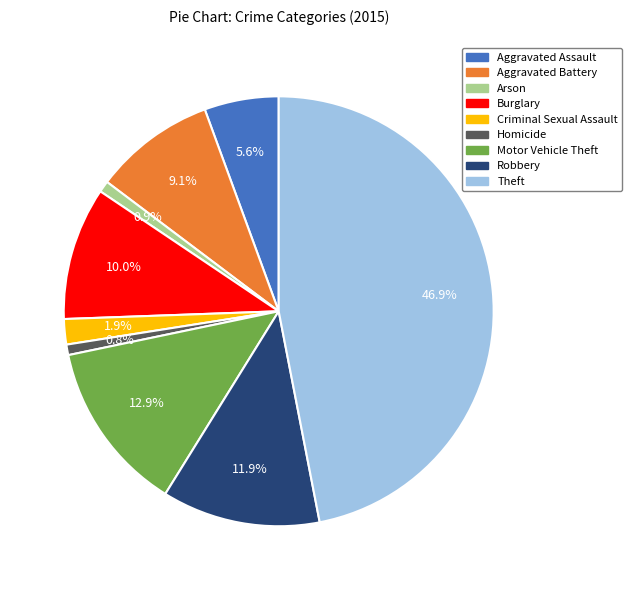

What is the largest slice in the pie chart?

Theft